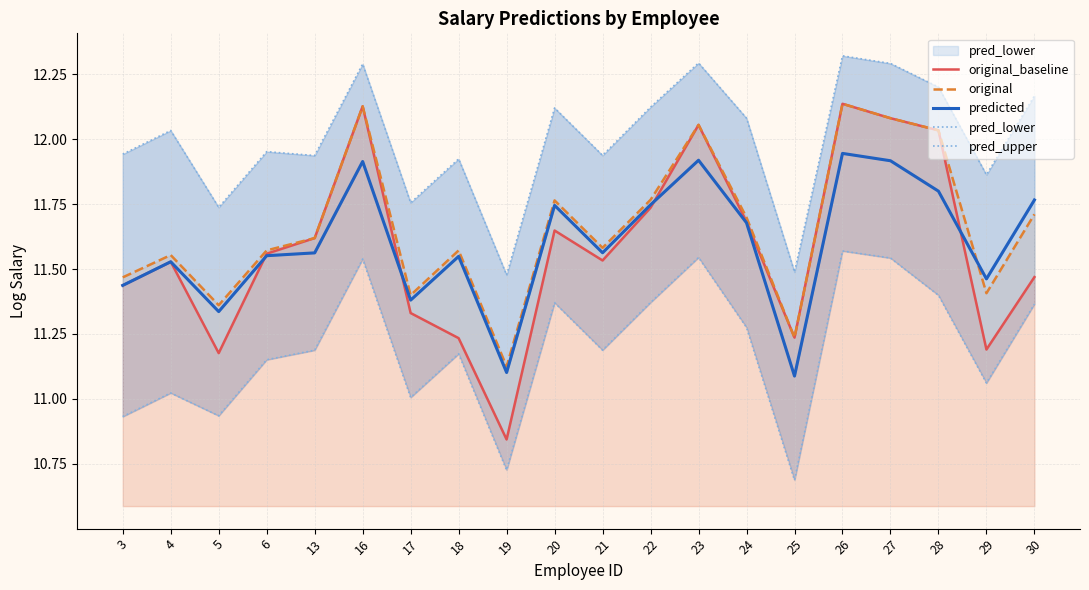

True or false: pred_lower has more than 1 points higher than both neighbors.

True